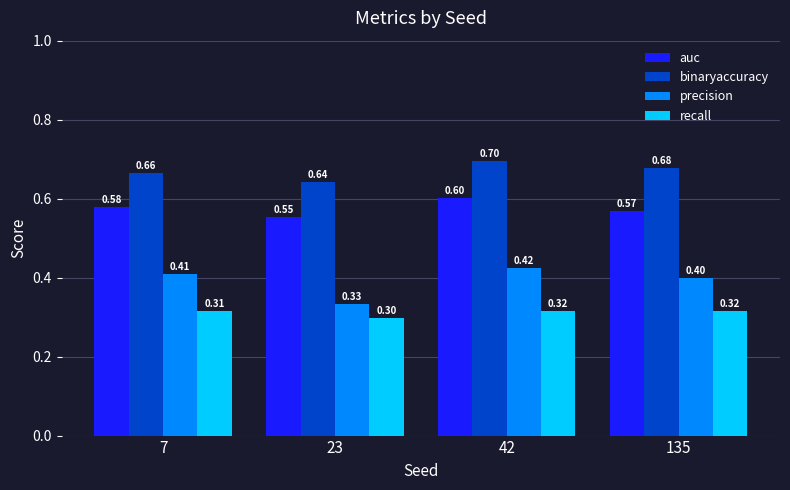

Reading left to right, list all the values displayed in this chart.

auc: 0.6	0.6	0.6	0.6
binaryaccuracy: 0.7	0.6	0.7	0.7
precision: 0.4	0.3	0.4	0.4
recall: 0.3	0.3	0.3	0.3